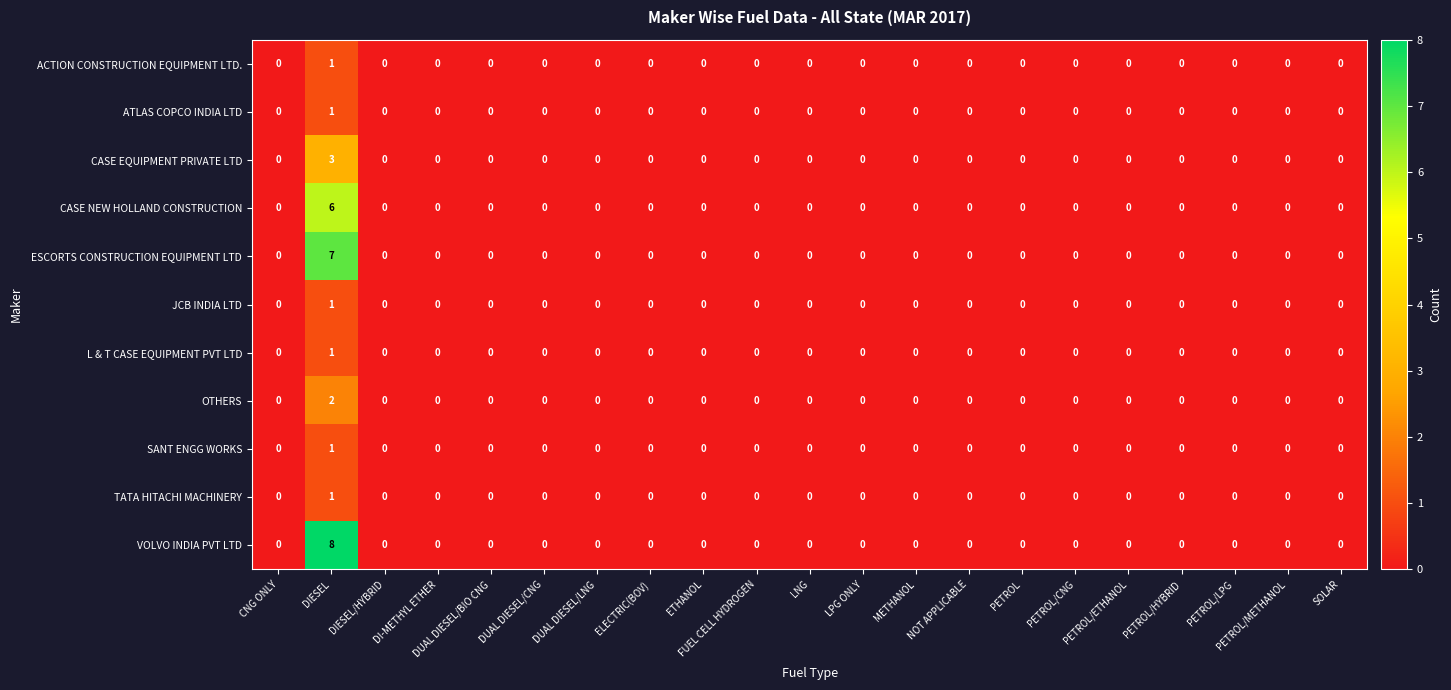

How many CASE NEW HOLLAND CONSTRUCTION values are between 0 and 1?

20